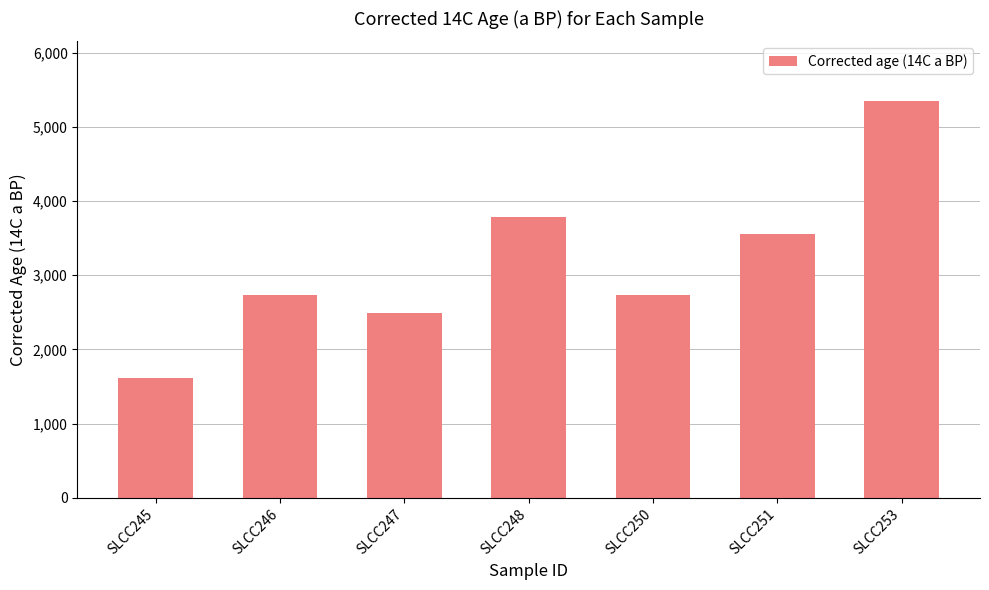

Between SLCC248 and SLCC250, which is larger?

SLCC248